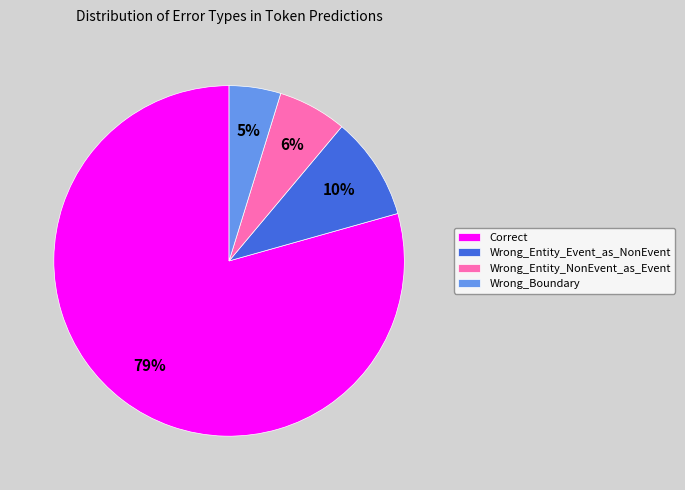

Count the number of slices in the pie.

4